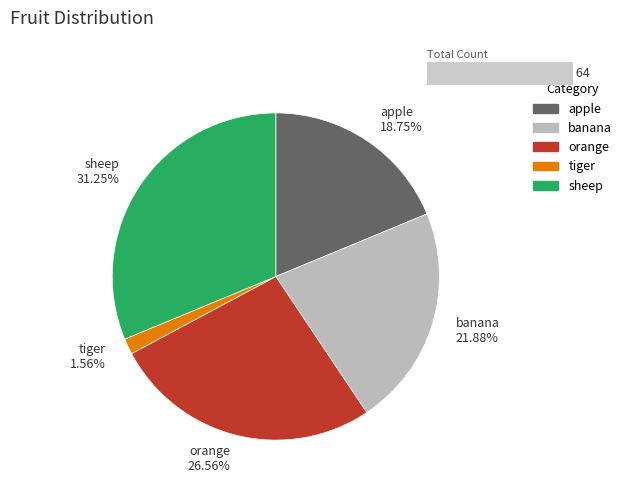

Which slice is the smallest?

tiger